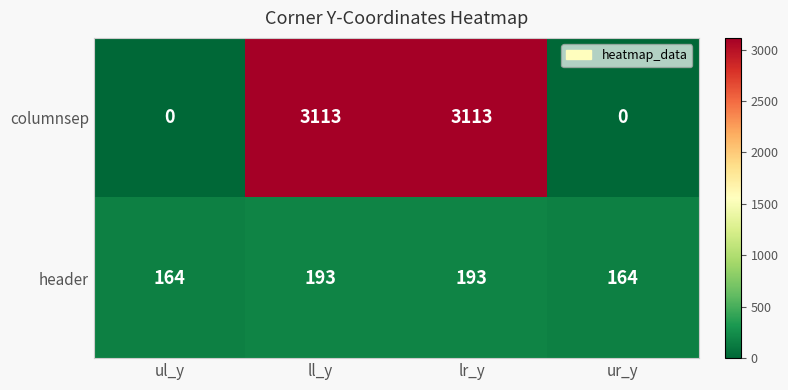

What is the sum of all columnsep values?

6226